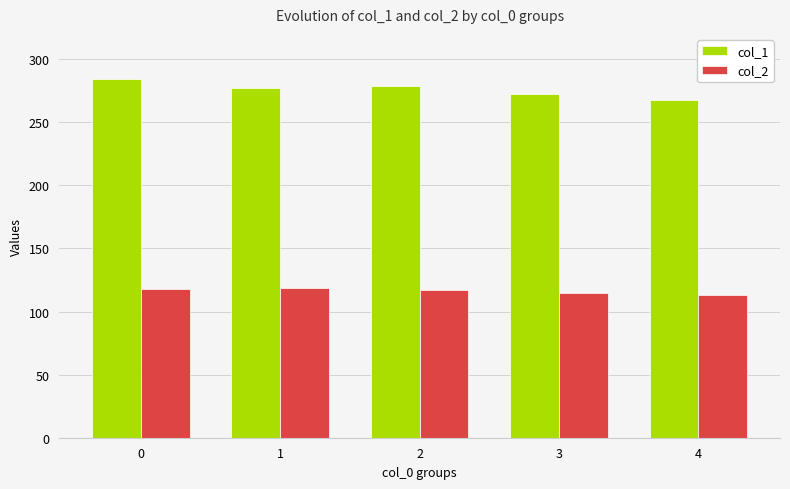

Which series has the widest spread of values?

col_1